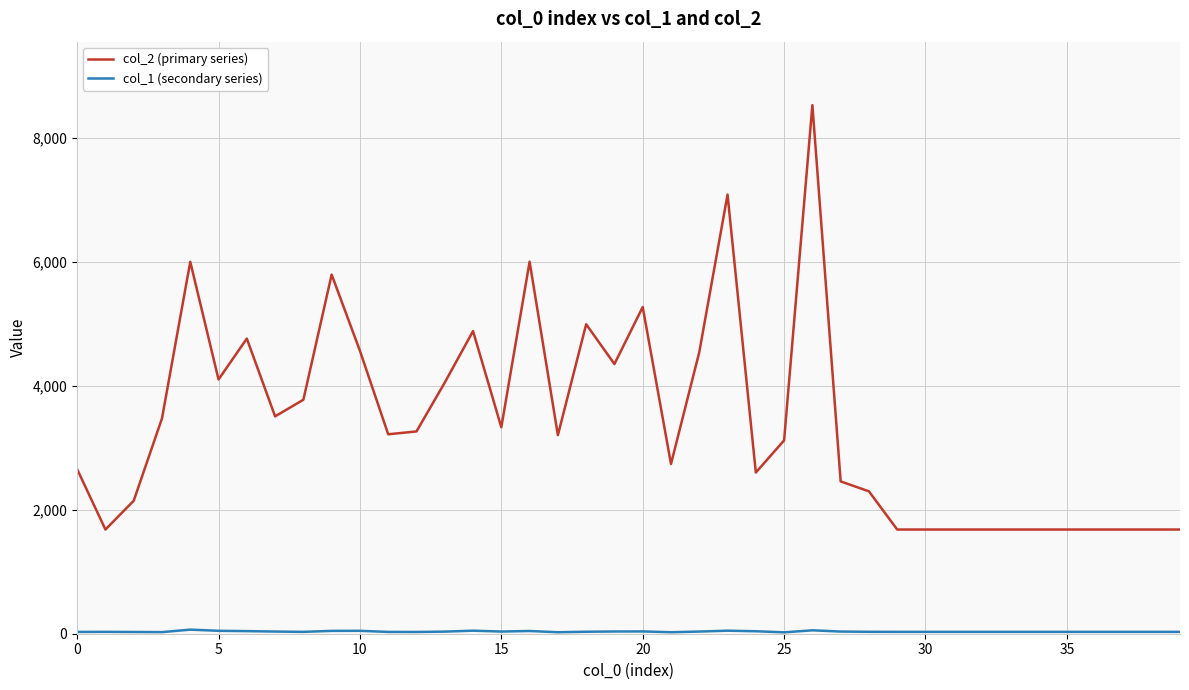

Which series has the largest range (max minus min)?

col_2 (primary series)